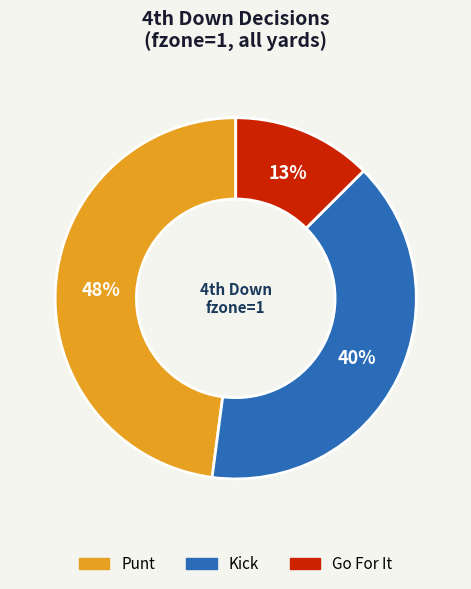

To the nearest percent, what is the average slice percentage?

33%